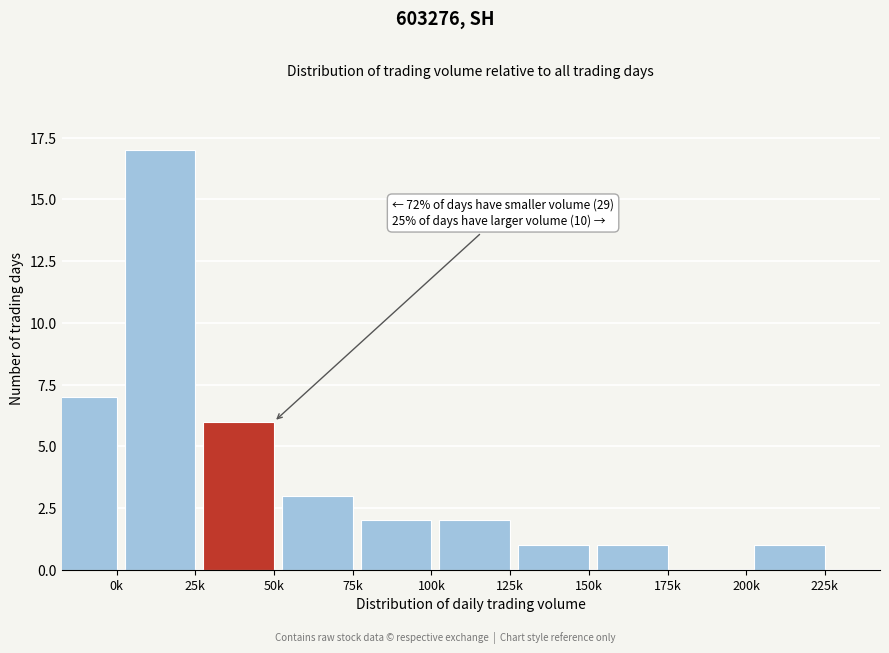

Reading left to right, what are all the values shown in this chart?

0k=7	25k=17	50k=6	75k=3	100k=2	125k=2	150k=1	175k=1	200k=0	225k=1